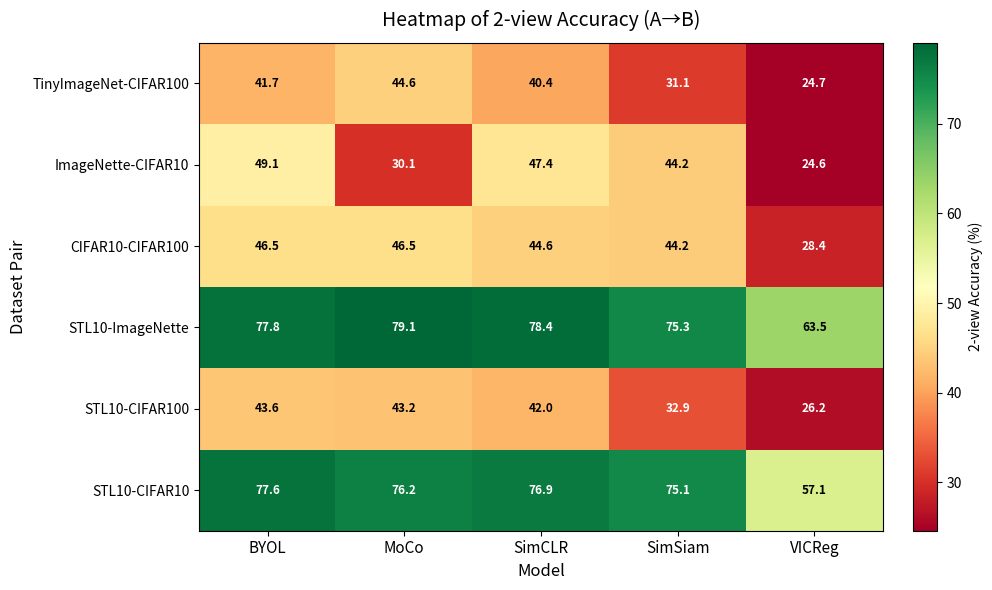

What is the lowest value of the STL10-CIFAR10 series?

57.1